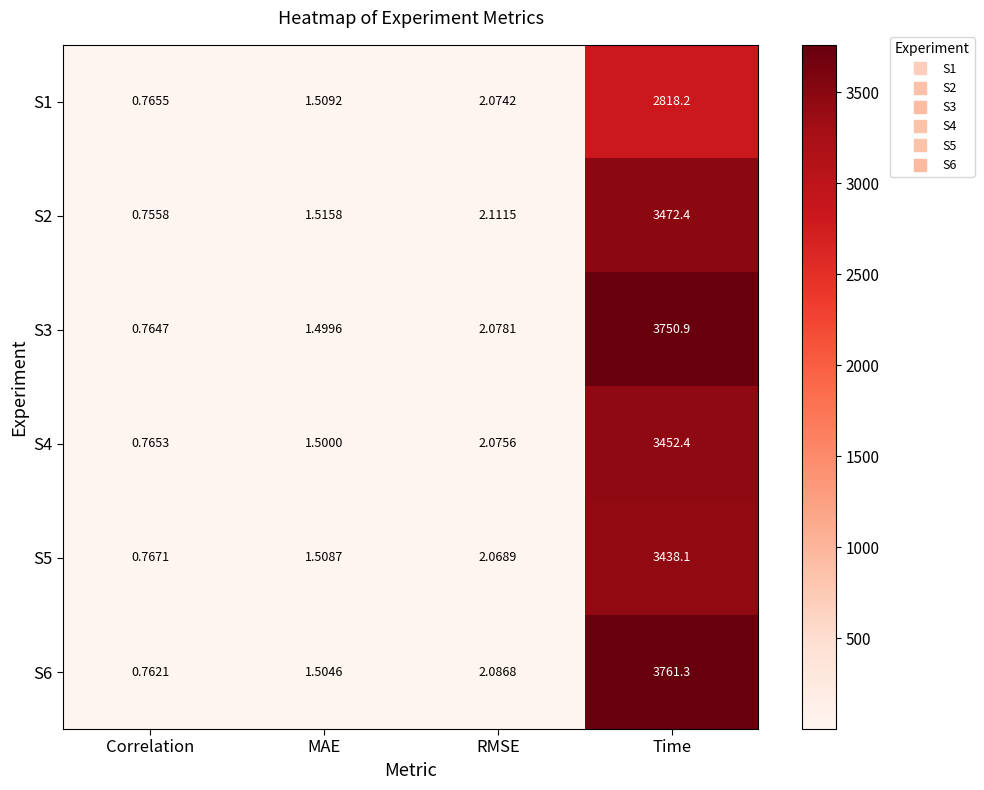

At which label does S6 reach its peak?

Time